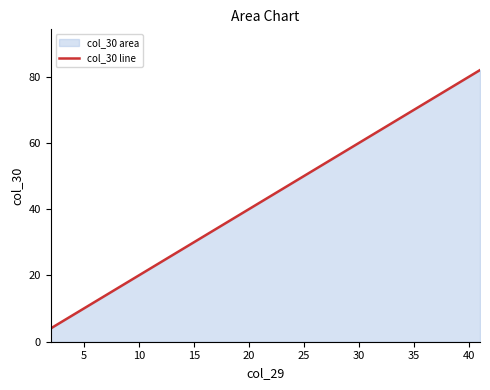

Reading right to left, extract all data points from this chart.

82	80	78	76	74	72	70	68	66	64	62	60	58	56	54	52	50	48	46	44	42	40	38	36	34	32	30	28	26	24	22	20	18	16	14	12	10	8	6	4